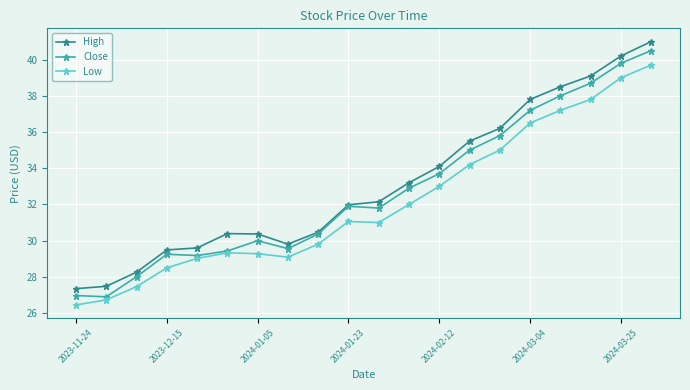

What is the maximum value shown in the chart?

41.0